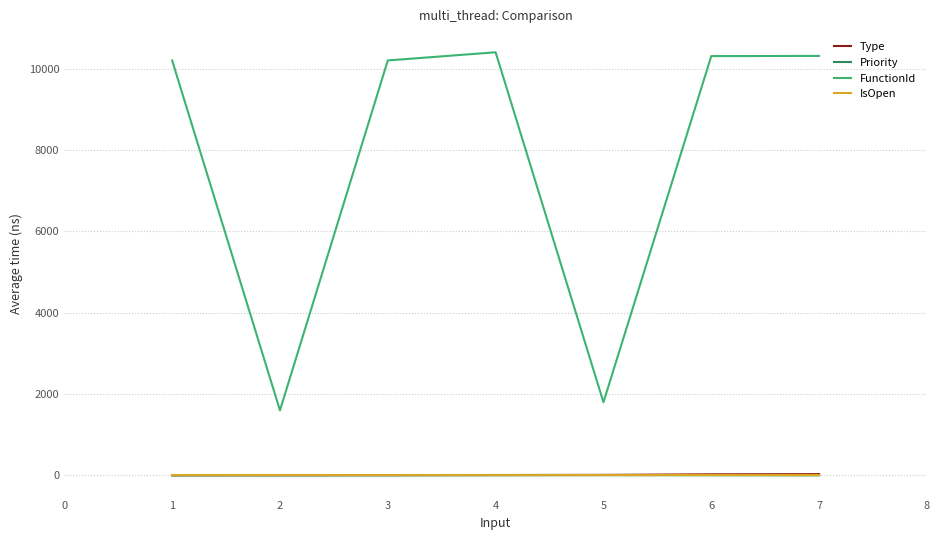

What is the average value of the Type series?

16